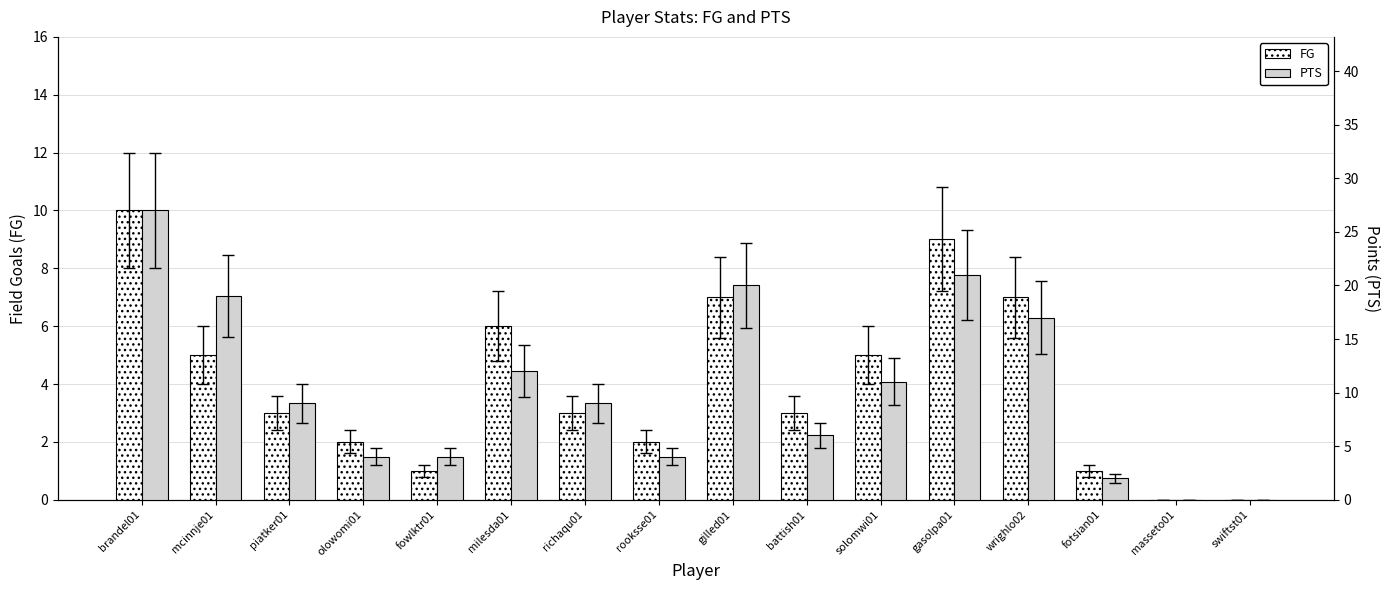

Reading left to right, list all the values displayed in this chart.

FG: brandel01=10	mcinnje01=5	piatker01=3	olowomi01=2	fowlktr01=1	milesda01=6	richaqu01=3	rooksse01=2	gilled01=7	battish01=3	solomwi01=5	gasolpa01=9	wrighlo02=7	fotsian01=1	masseto01=0	swiftst01=0
PTS: brandel01=27	mcinnje01=19	piatker01=9	olowomi01=4	fowlktr01=4	milesda01=12	richaqu01=9	rooksse01=4	gilled01=20	battish01=6	solomwi01=11	gasolpa01=21	wrighlo02=17	fotsian01=2	masseto01=0	swiftst01=0